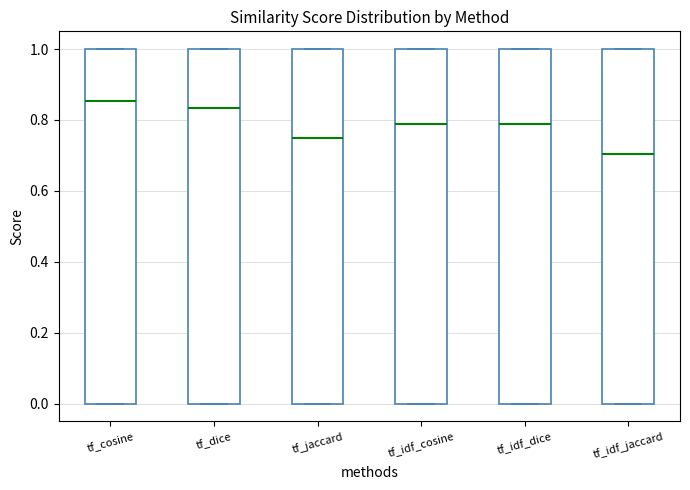

Reading left to right, transcribe this box plot: for each box, give where its median line is, the range the box spans, and where its two whiskers end, as read against the y-axis. The values are not printed on the chart, so give them approximately, as read against the axis.

tf_cosine: median 0.86, box 0.00 to 1.00, whiskers 0.00 to 1.00
tf_dice: median 0.84, box 0.00 to 1.00, whiskers 0.00 to 1.00
tf_jaccard: median 0.76, box 0.00 to 1.00, whiskers 0.00 to 1.00
tf_idf_cosine: median 0.80, box 0.00 to 1.00, whiskers 0.00 to 1.00
tf_idf_dice: median 0.78, box 0.00 to 1.00, whiskers 0.00 to 1.00
tf_idf_jaccard: median 0.70, box 0.00 to 1.00, whiskers 0.00 to 1.00